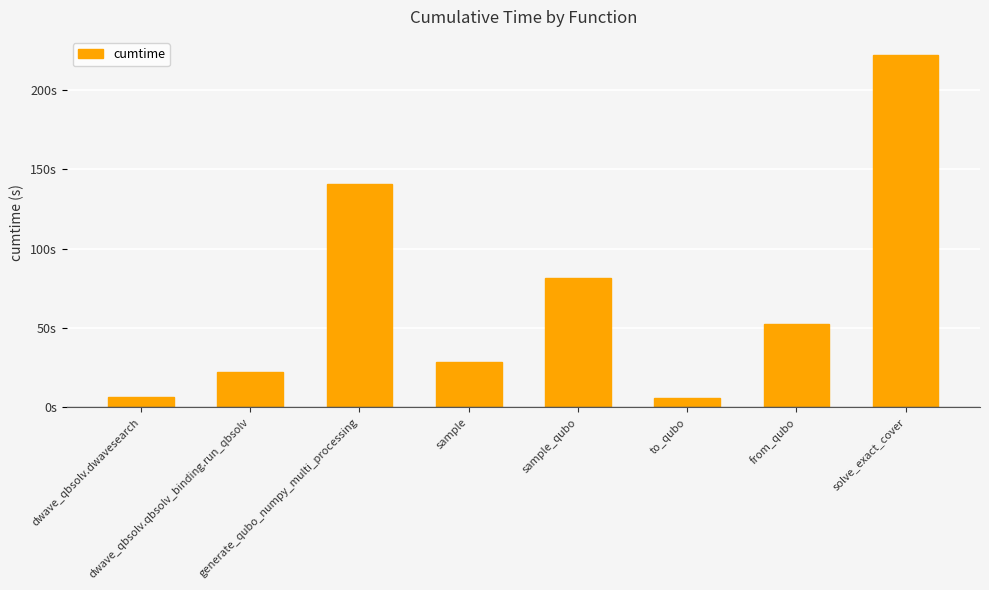

Count the number of categories in the chart.

8